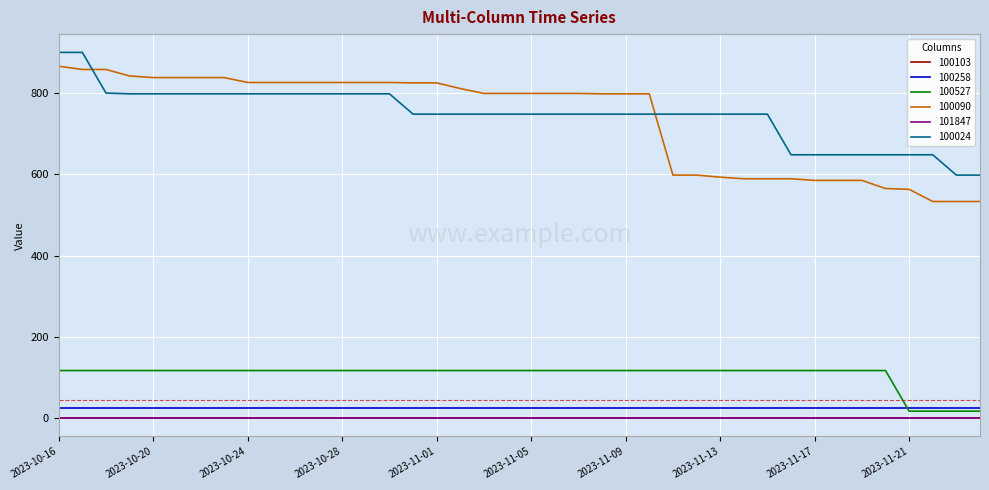

What is the lowest value of the 100024 series?

598.0